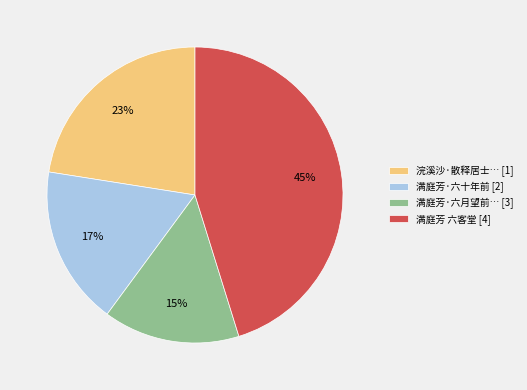

Do 浣溪沙·散释居士… [1] and 满庭芳·六月望前… [3] together represent more than half of the pie?

No